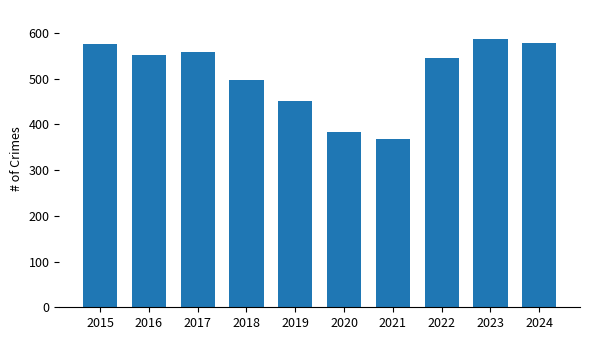

True or false: the data shows 578 at 2024.

True